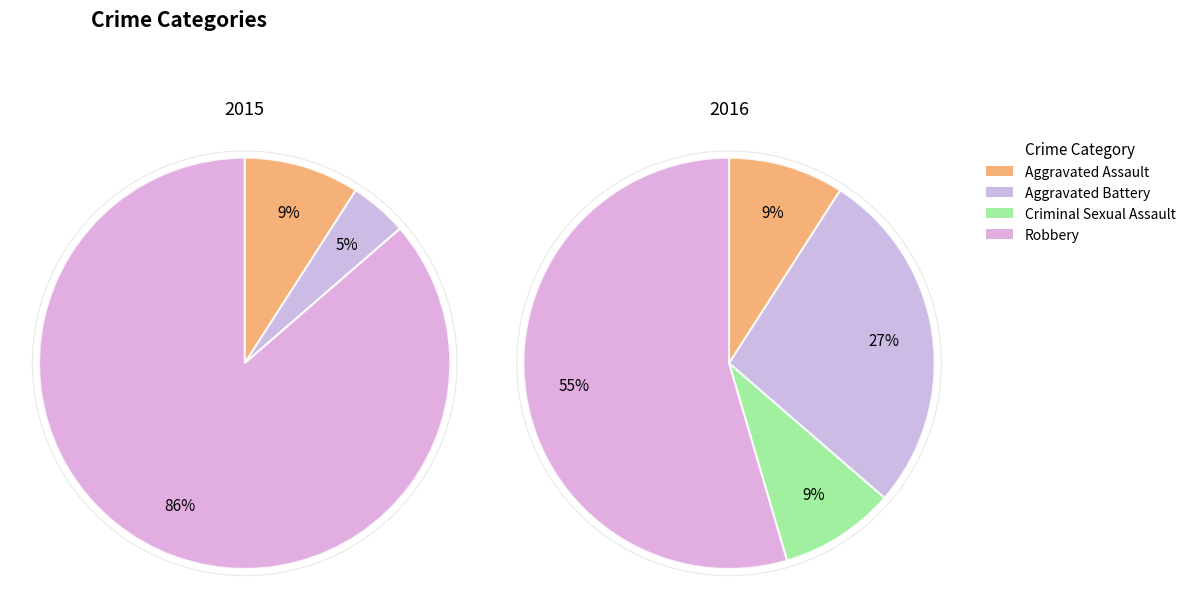

Count the number of slices in the pie.

4